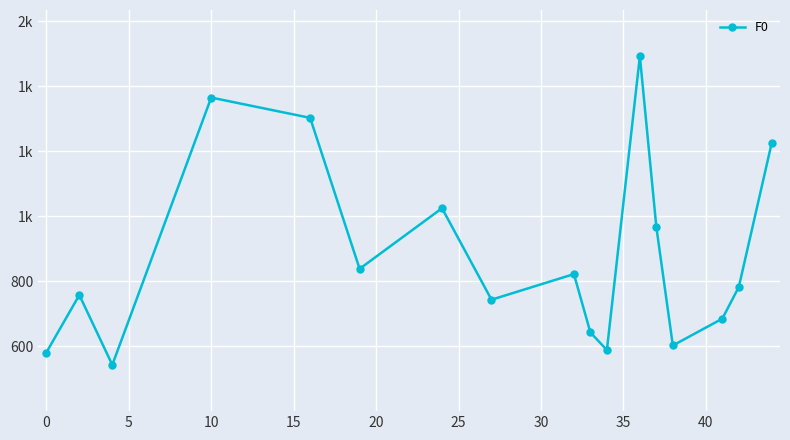

Does the chart have visible grid lines?

Yes